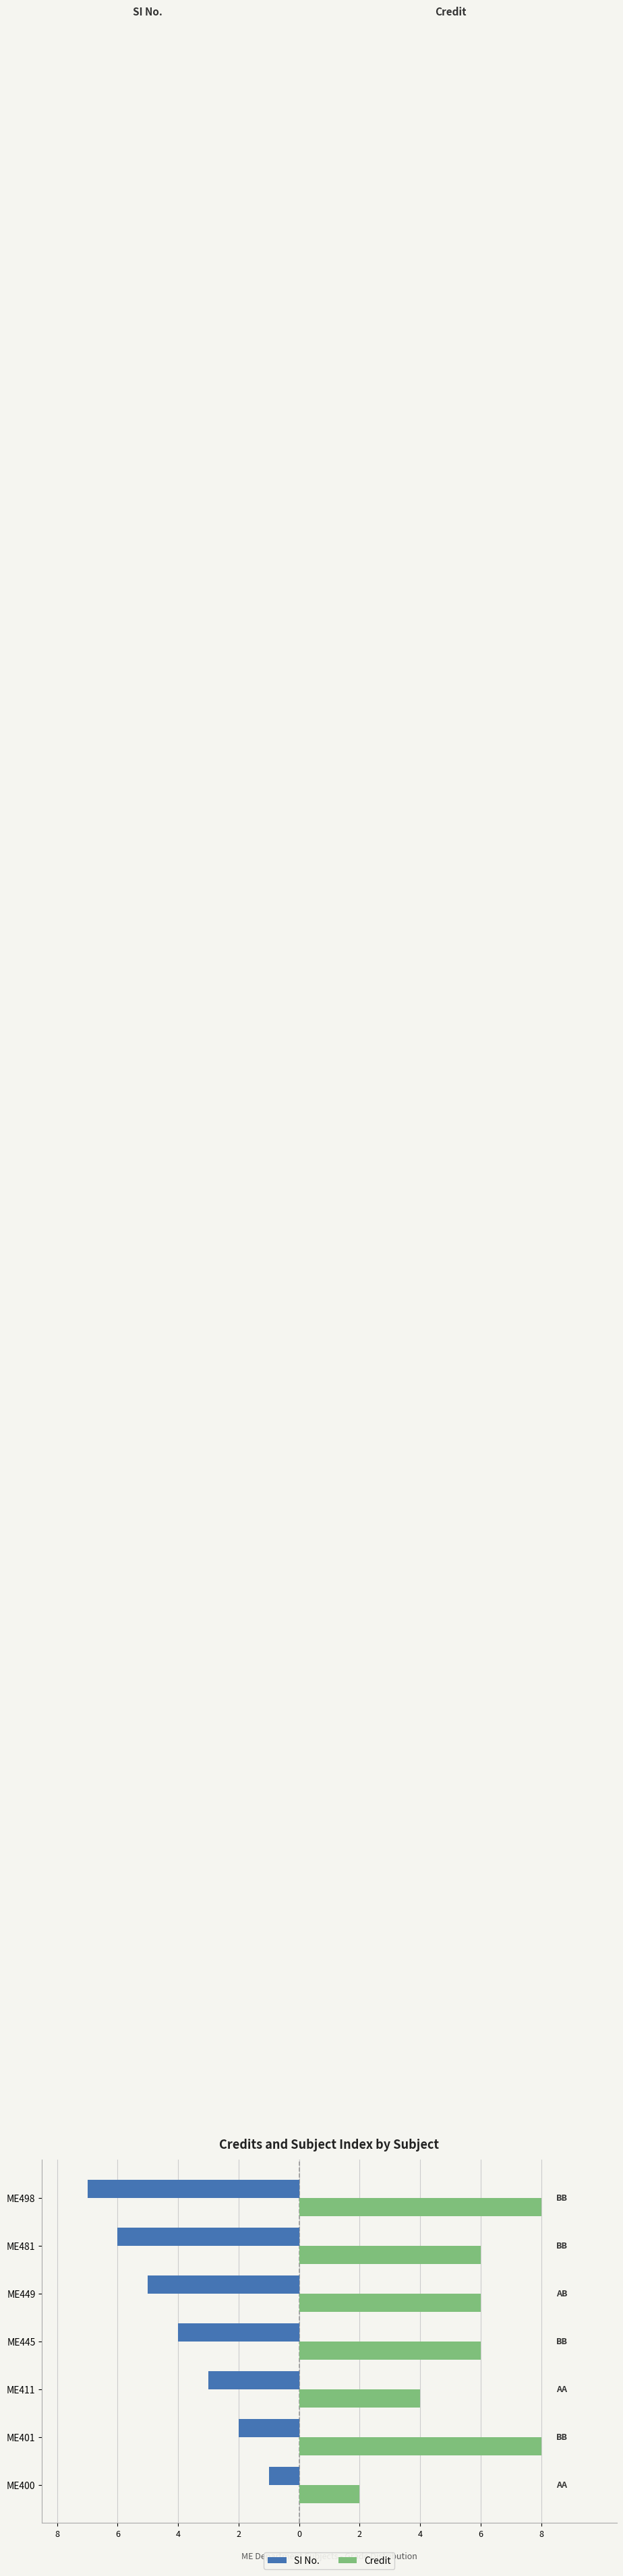

What are all the series names shown in the legend?

SI No., Credit